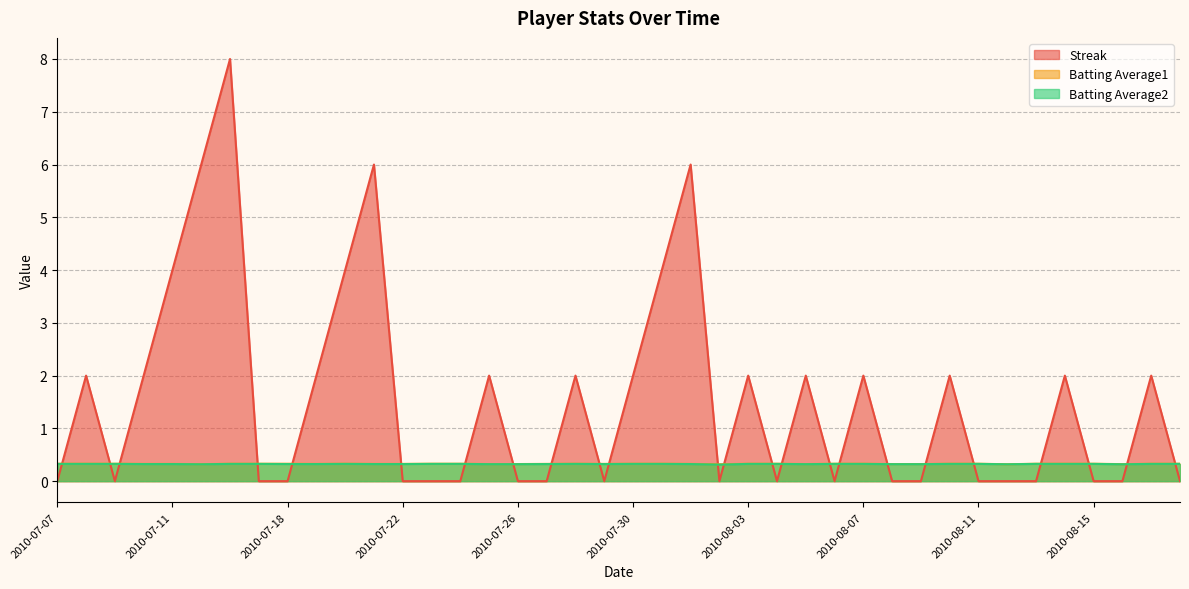

What is the label of the 29th point from the right?

2010-07-21